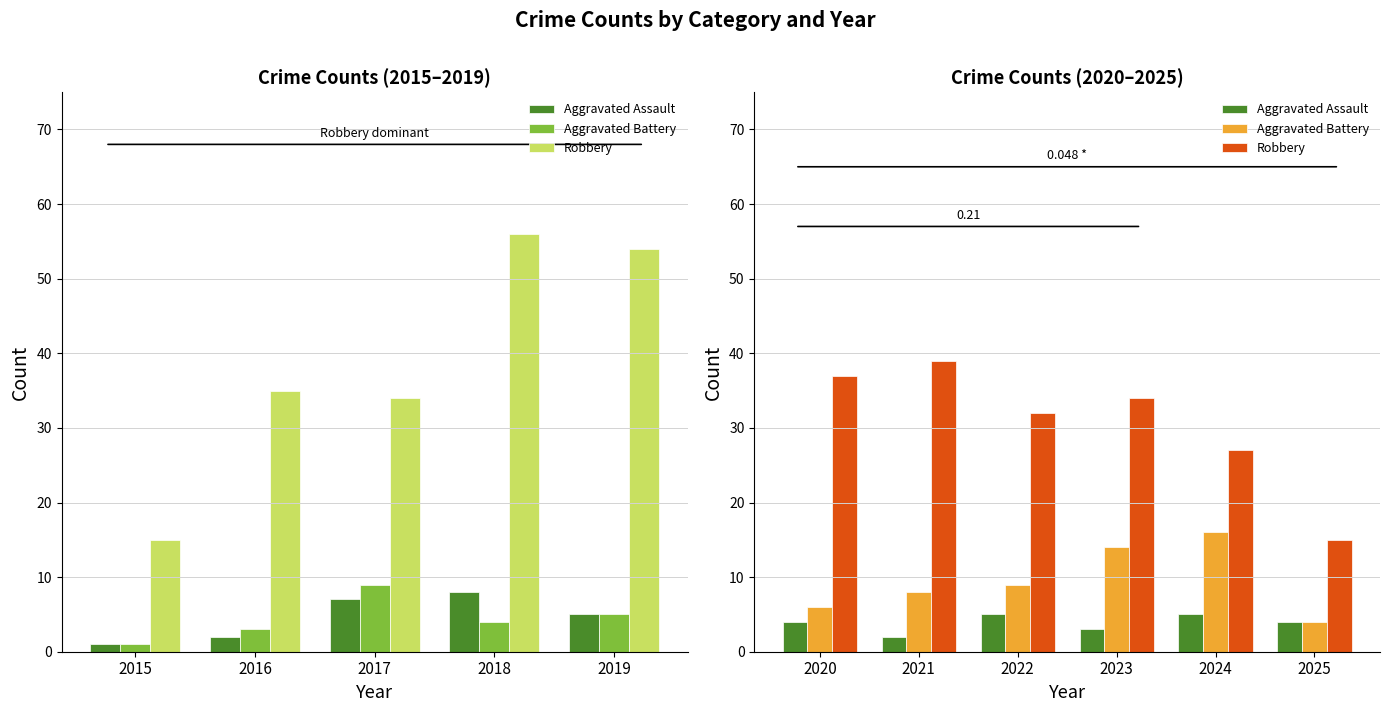

What is the highest value of the Aggravated Battery series?

16